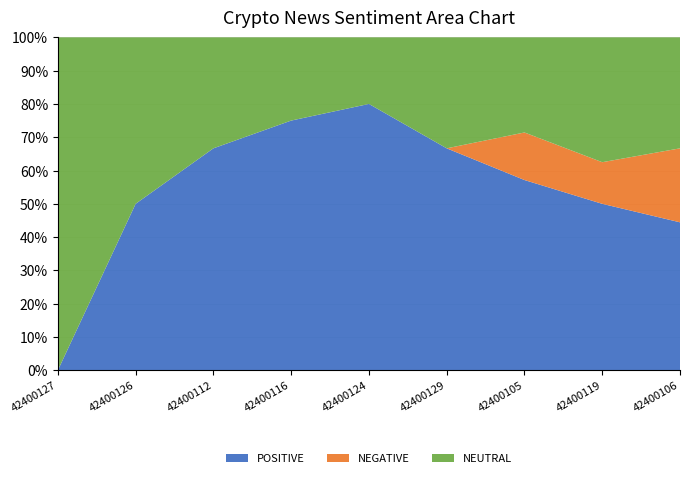

At which label is POSITIVE closest to 40?

42400106